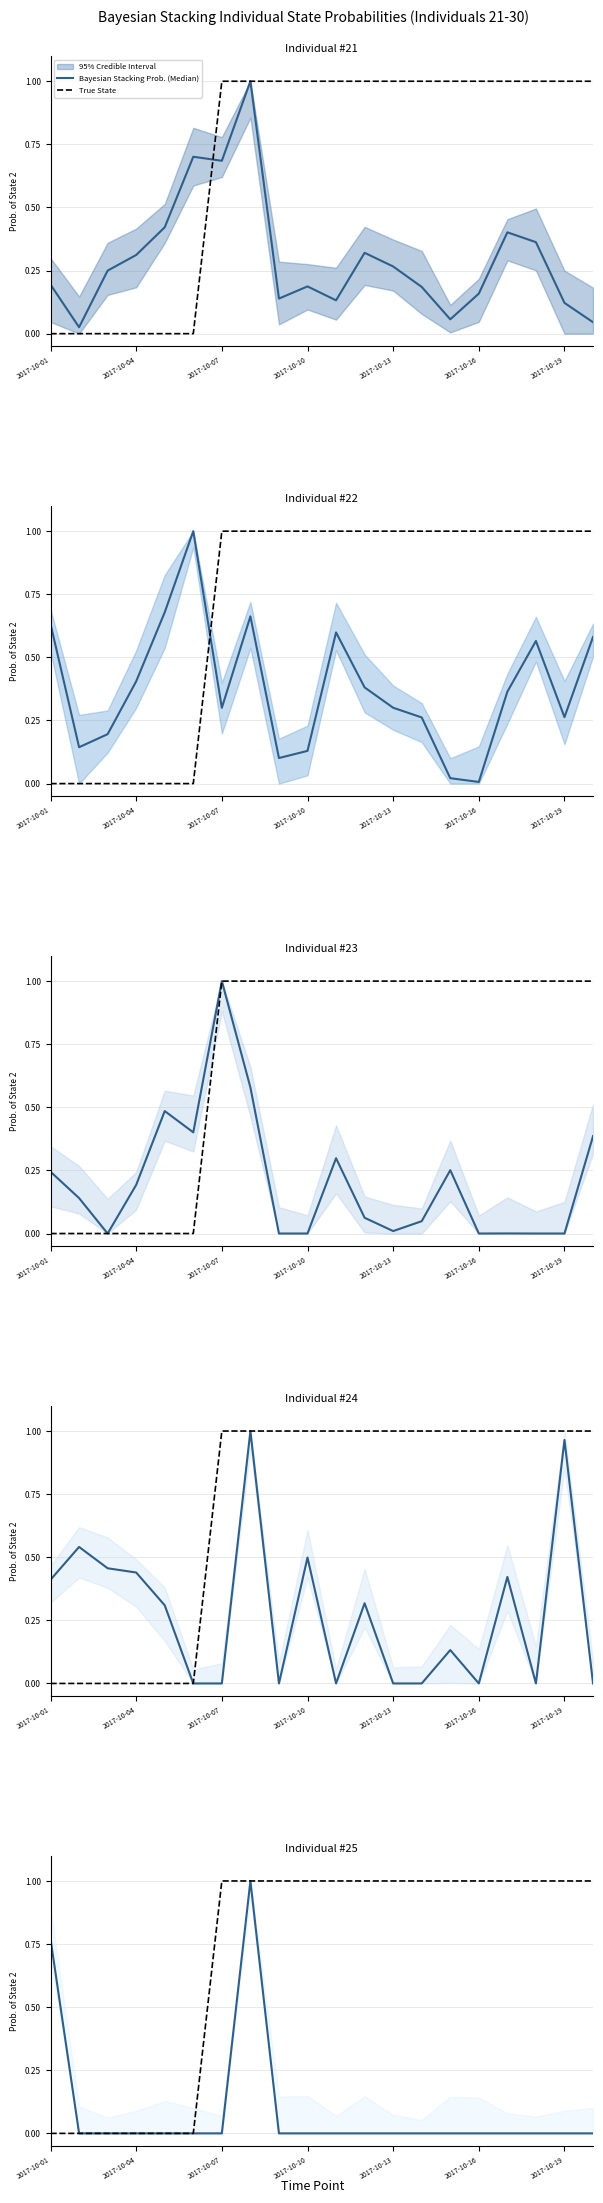

What is the total value across all series at 2017-10-19?

1.0